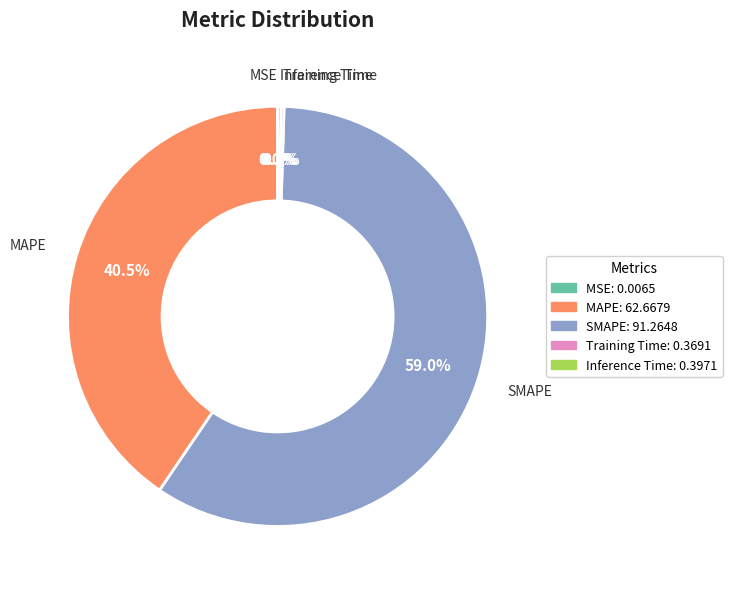

Is there any slice that represents more than half of the pie?

Yes